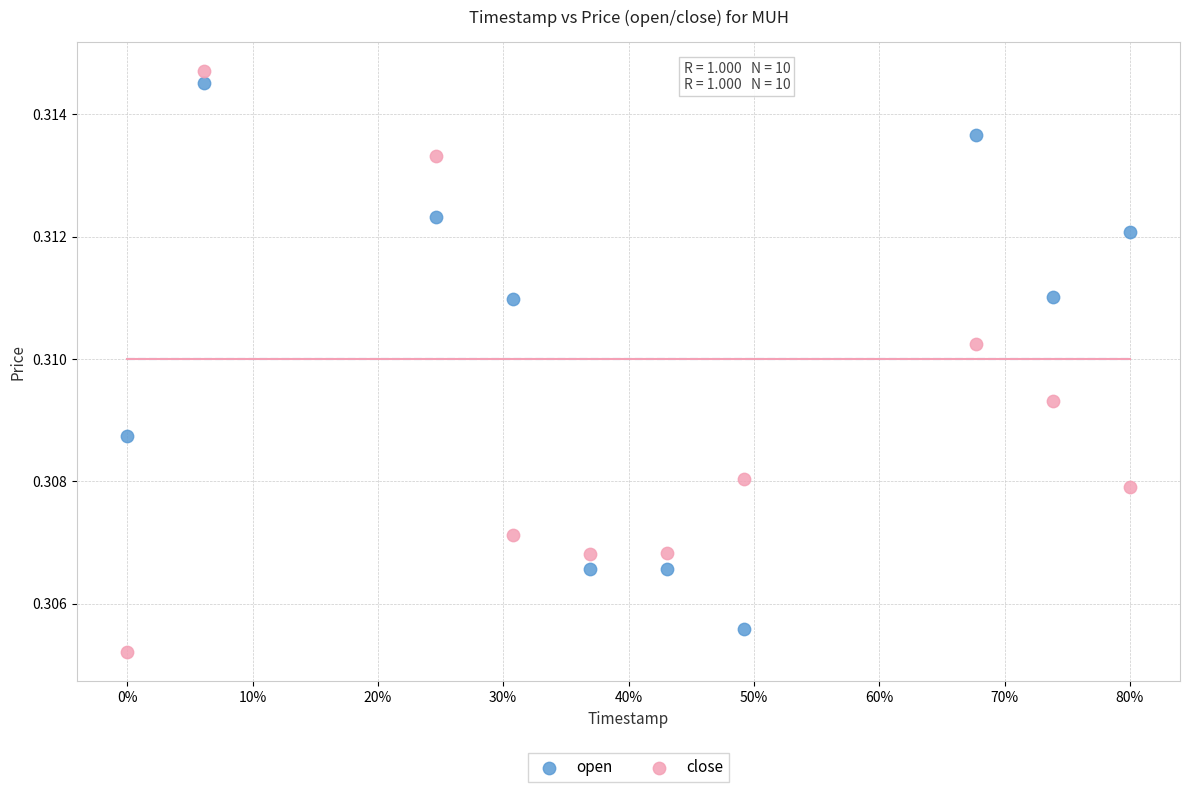

Which series contains the highest Y value?

close